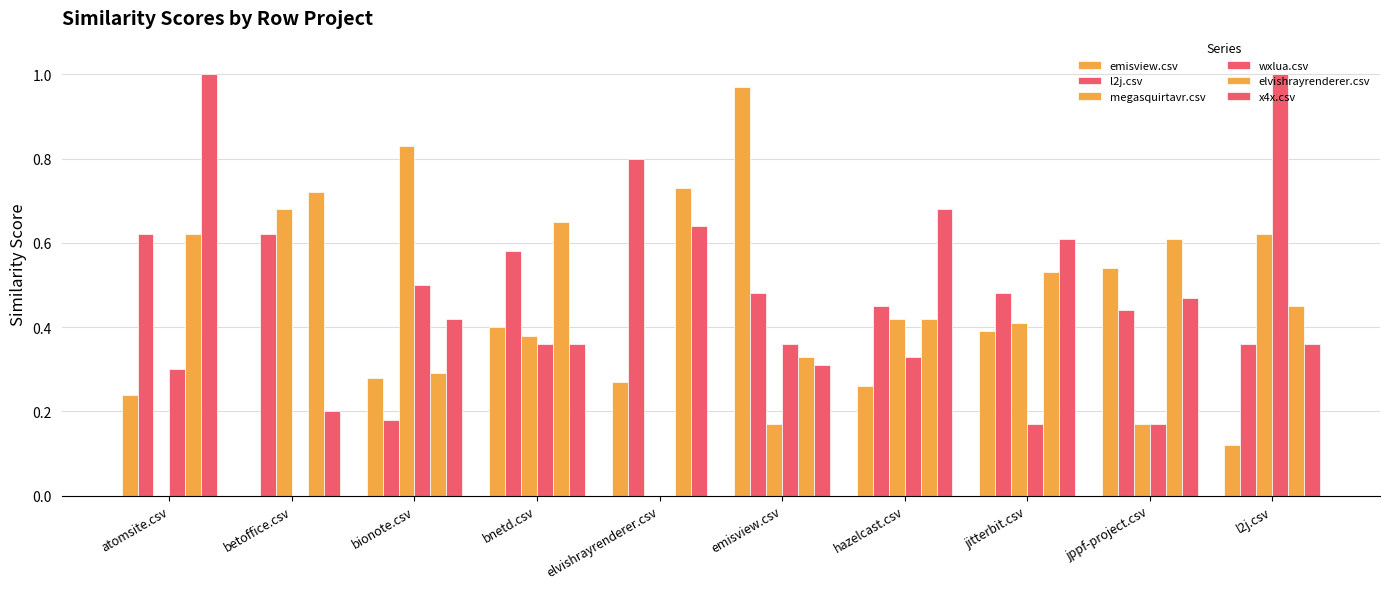

At how many categories does at least one series exceed 0?

10